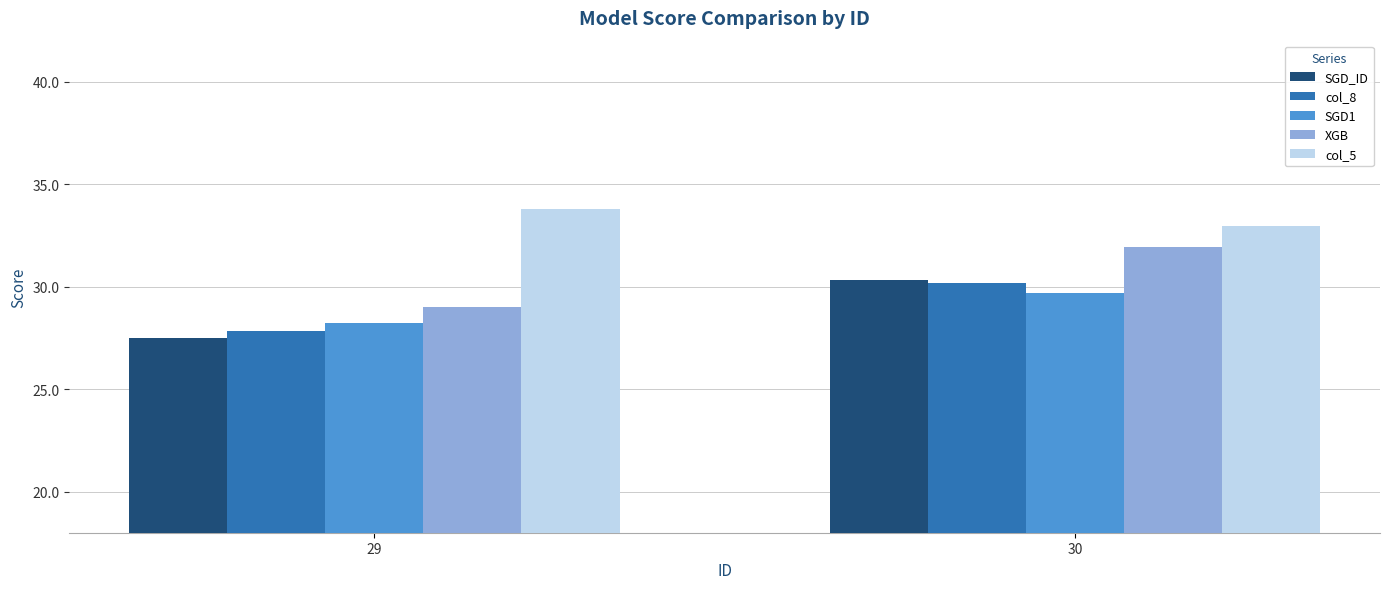

At which category is the sum across all series the highest?

30